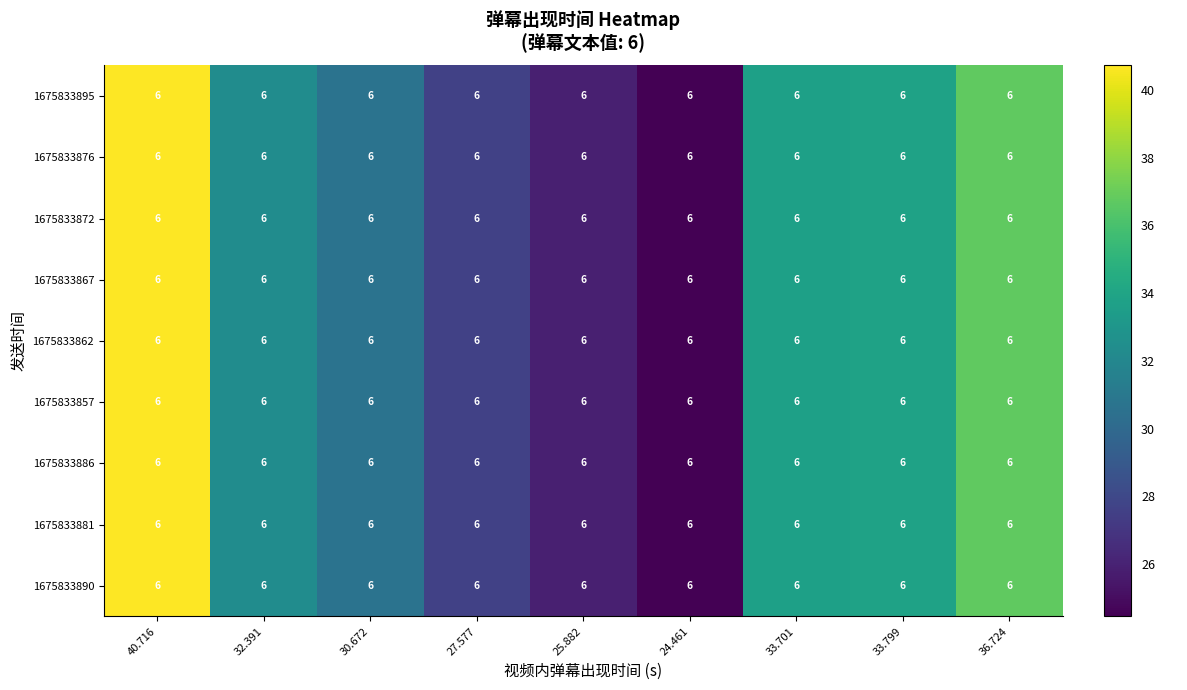

At which category does the chart reach its peak across all series?

40.716